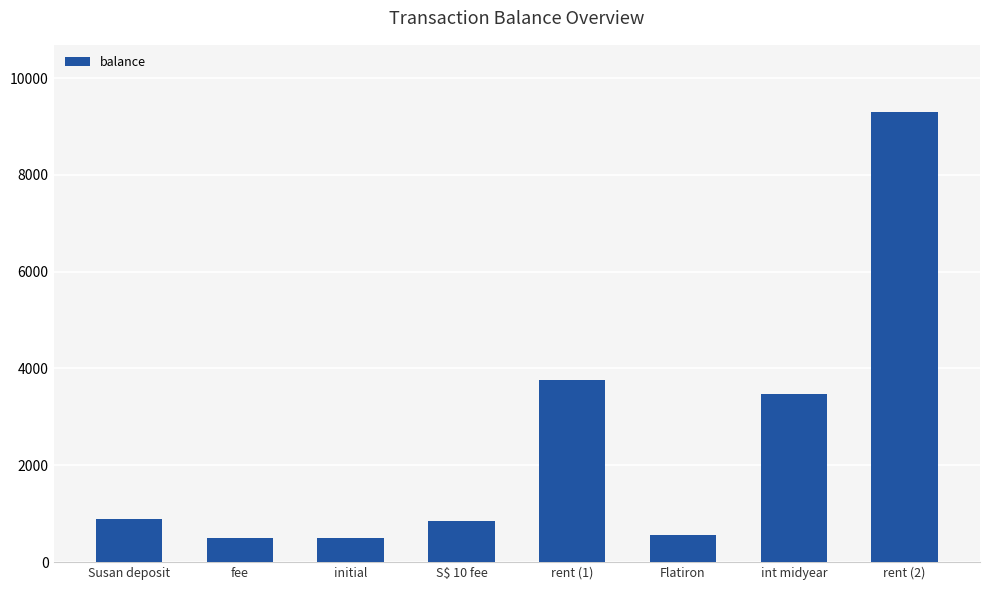

The chart shows a value of 111.0 at fee. True or false?

False